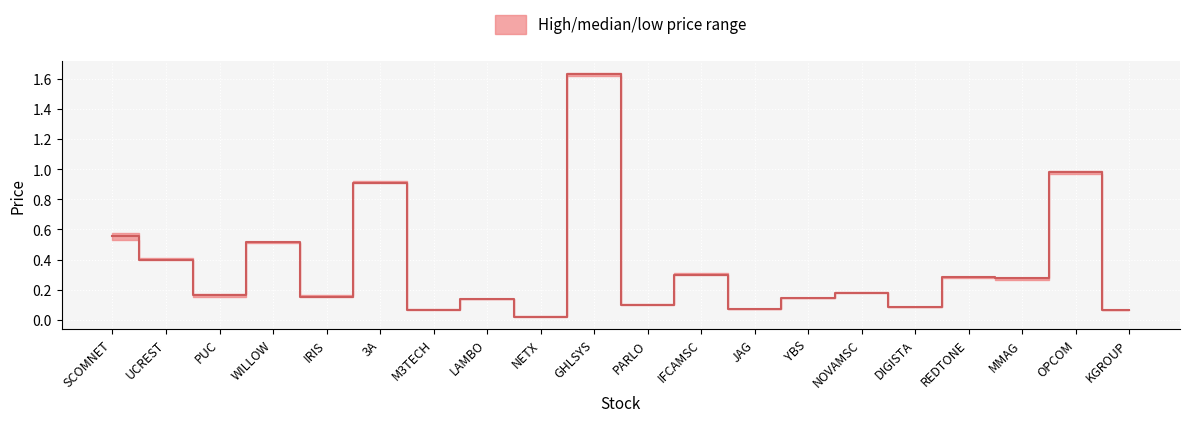

What is the average value of the low series?

0.3